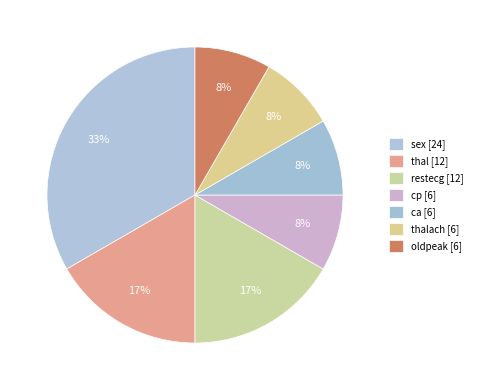

Rank the categories by value from highest to lowest.

sex, thal, restecg, cp, ca, thalach, oldpeak